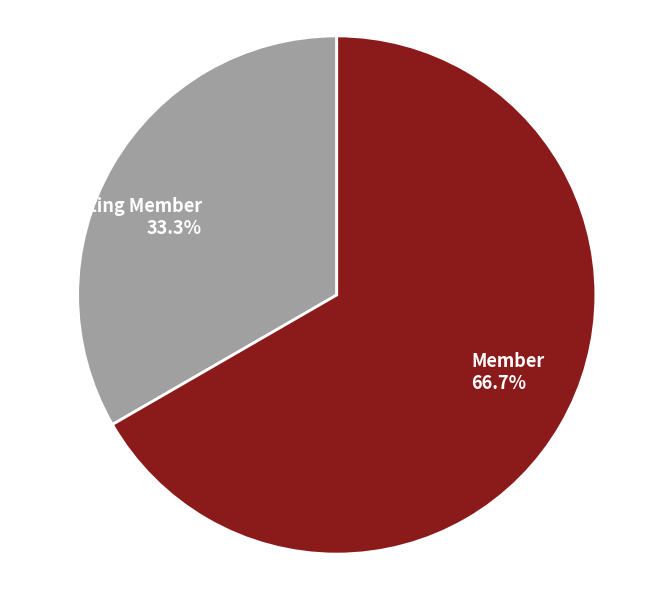

What percentage do Member and Contributing Member together represent?

100.0%